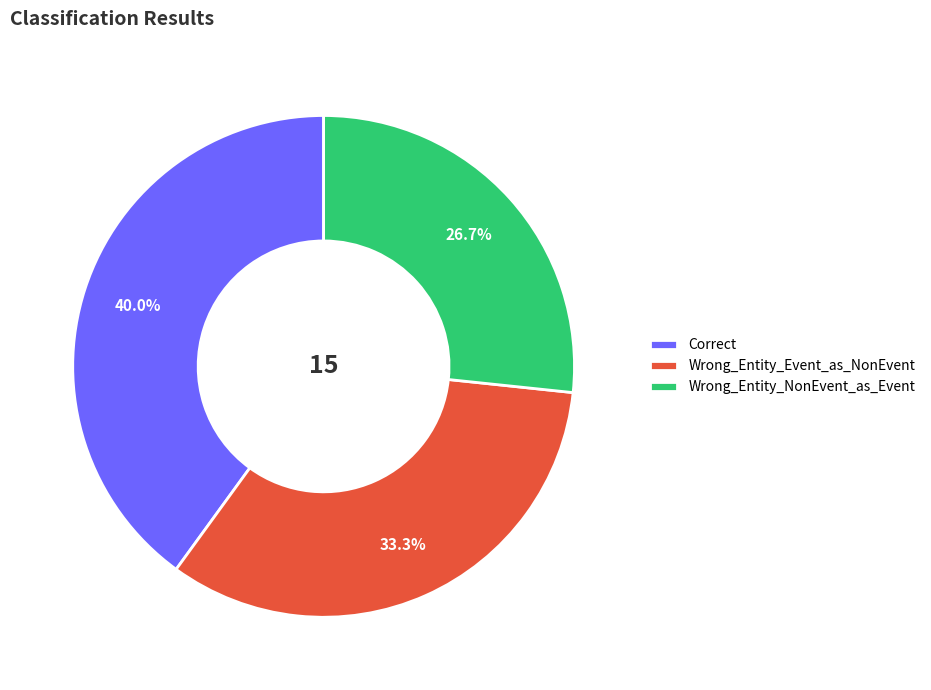

Approximately how many times larger is the value at Wrong_Entity_NonEvent_as_Event compared to Correct?

0.7